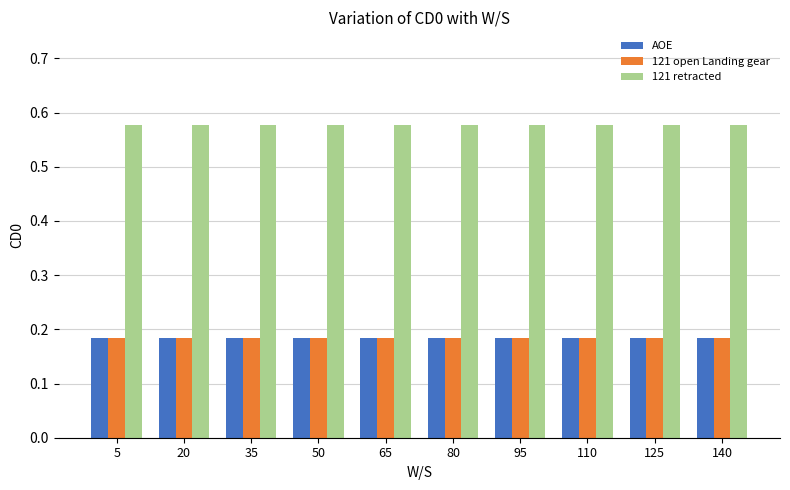

What is the difference between the highest and lowest values at 125?

0.4